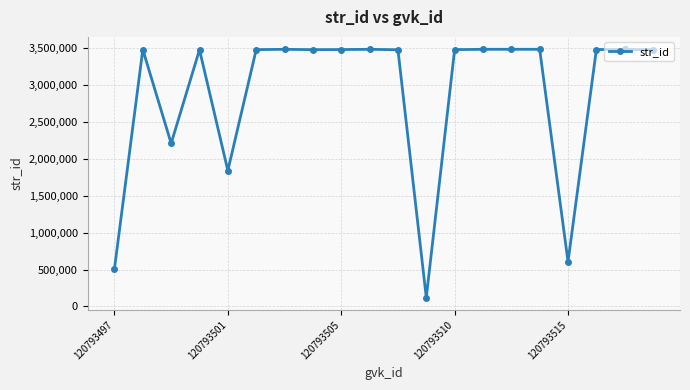

True or false: there are more than 2 points higher than both neighbors.

True